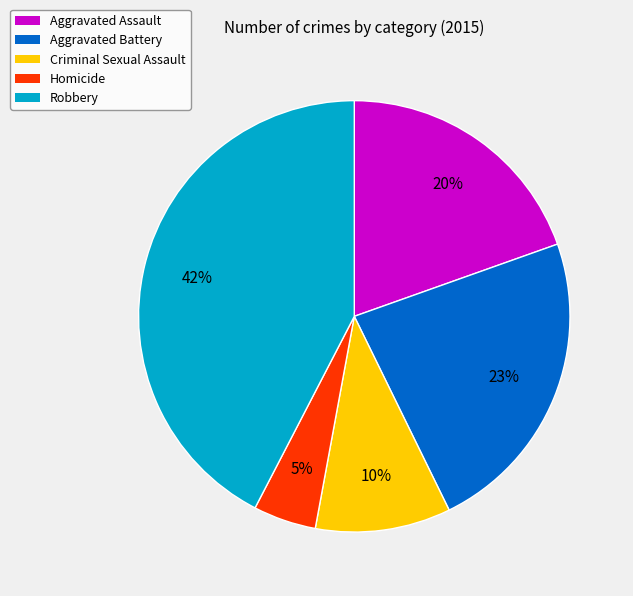

To the nearest percent, what is the combined percentage of Aggravated Assault and Criminal Sexual Assault?

30%